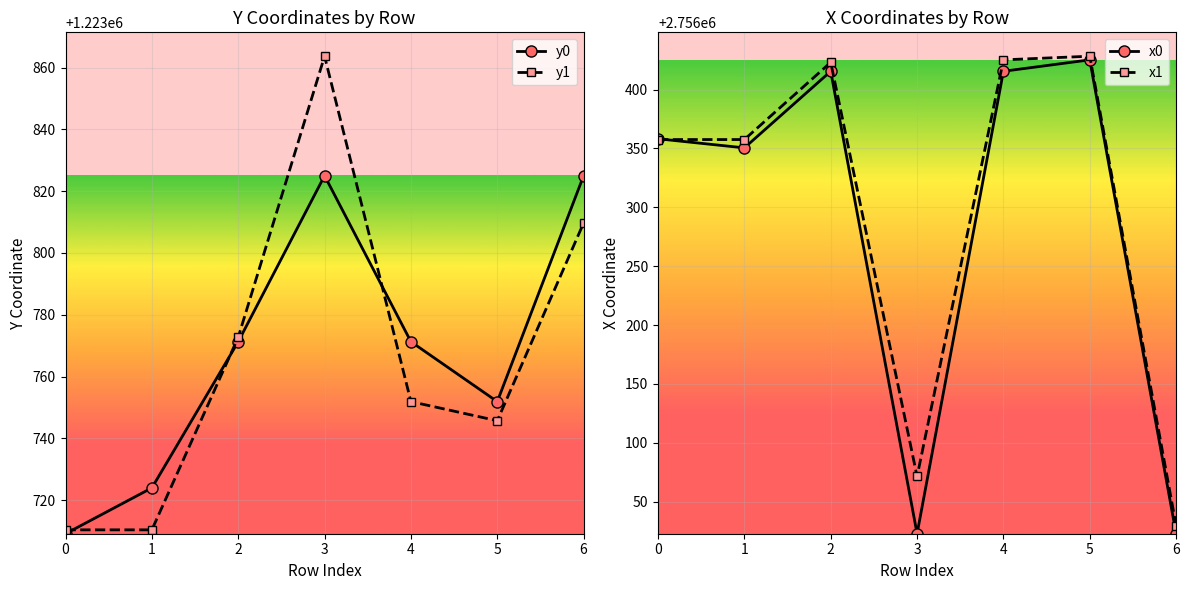

Reading right to left, what are all the values shown in this chart?

y0: 1223825.0	1223751.9	1223771.3	1223825.0	1223771.3	1223724.0	1223709.1
y1: 1223809.7	1223745.7	1223751.9	1223863.7	1223772.7	1223710.4	1223710.4
x0: 2756022.7	2756425.3	2756415.6	2756022.7	2756415.6	2756350.5	2756358.2
x1: 2756029.6	2756428.4	2756425.3	2756071.4	2756423.2	2756357.6	2756357.6